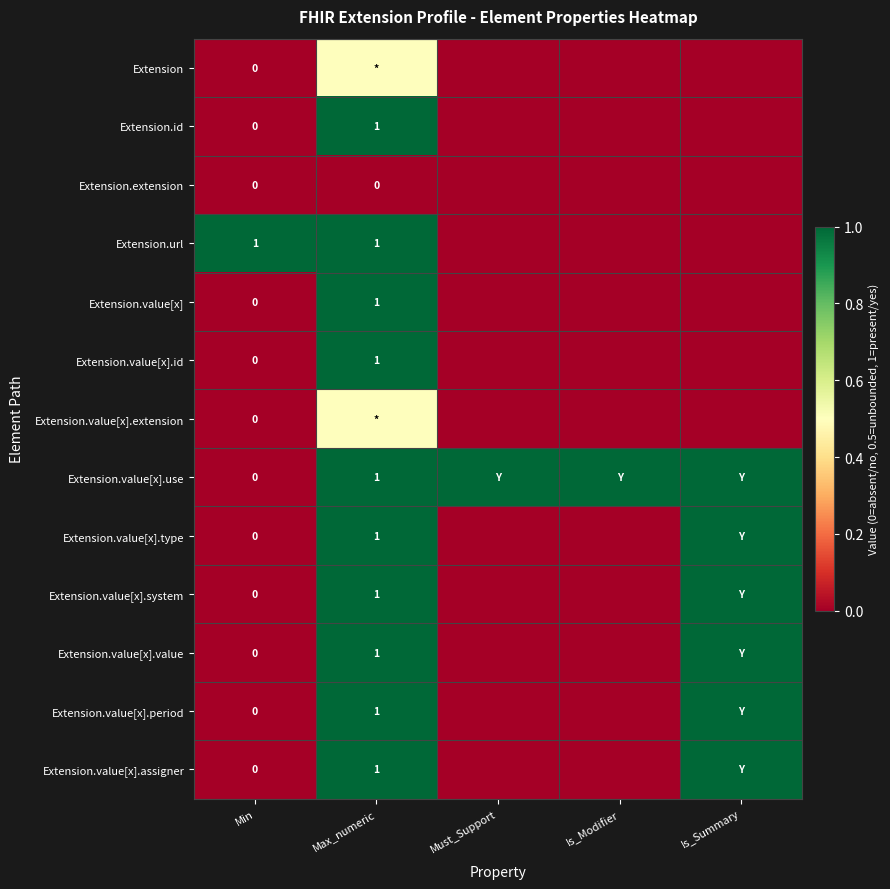

Is the value of Extension.value[x].use at Max_numeric greater than the value of Extension.extension at Min?

Yes